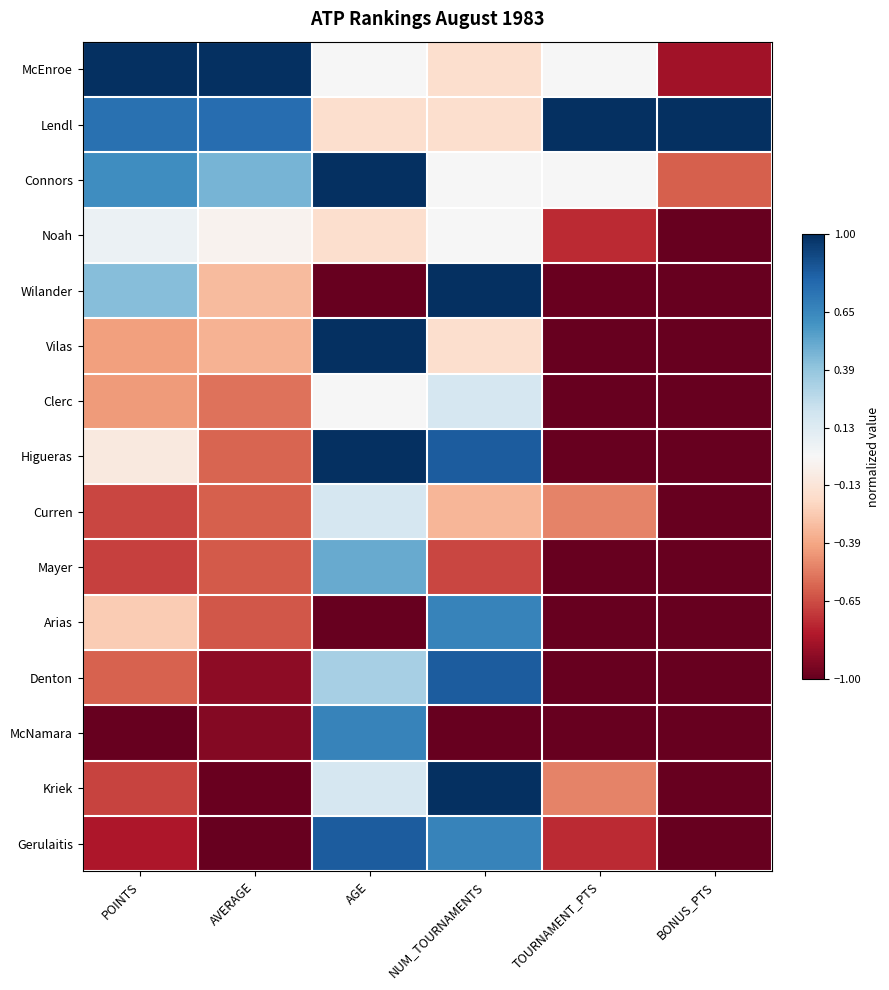

Rank the series at NUM_TOURNAMENTS from lowest to highest value.

McNamara, Mayer, Curren, McEnroe, Lendl, Vilas, Connors, Noah, Clerc, Arias, Gerulaitis, Higueras, Denton, Wilander, Kriek